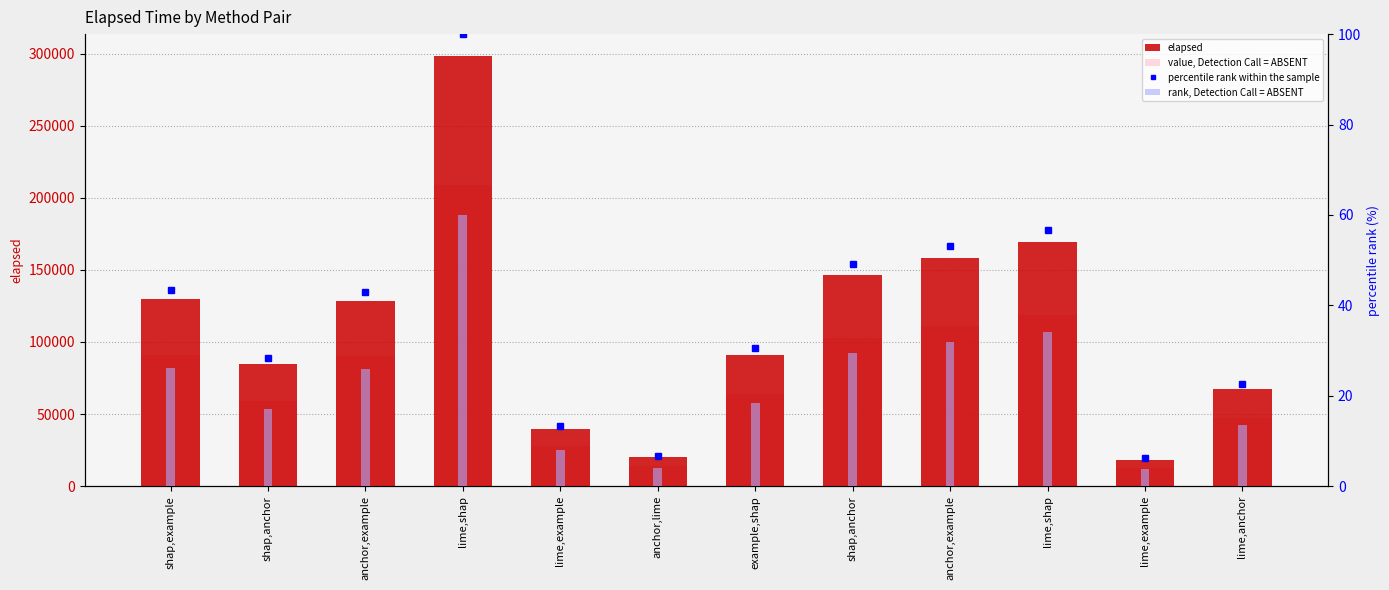

Reading left to right, what are all the values shown in this chart?

elapsed: 129743.0	84791.0	128535.0	298627.0	39962.0	19988.0	91109.0	146673.0	158464.0	169453.0	18431.0	67421.0
value, Detection Call = ABSENT: 90820.1	59353.7	89974.5	209038.9	27973.4	13991.6	63776.3	102671.1	110924.8	118617.1	12901.7	47194.7
percentile rank within the sample: 43.4	28.4	43.0	100.0	13.4	6.7	30.5	49.1	53.1	56.7	6.2	22.6
rank, Detection Call = ABSENT: 26.1	17.0	25.8	60.0	8.0	4.0	18.3	29.5	31.8	34.0	3.7	13.5